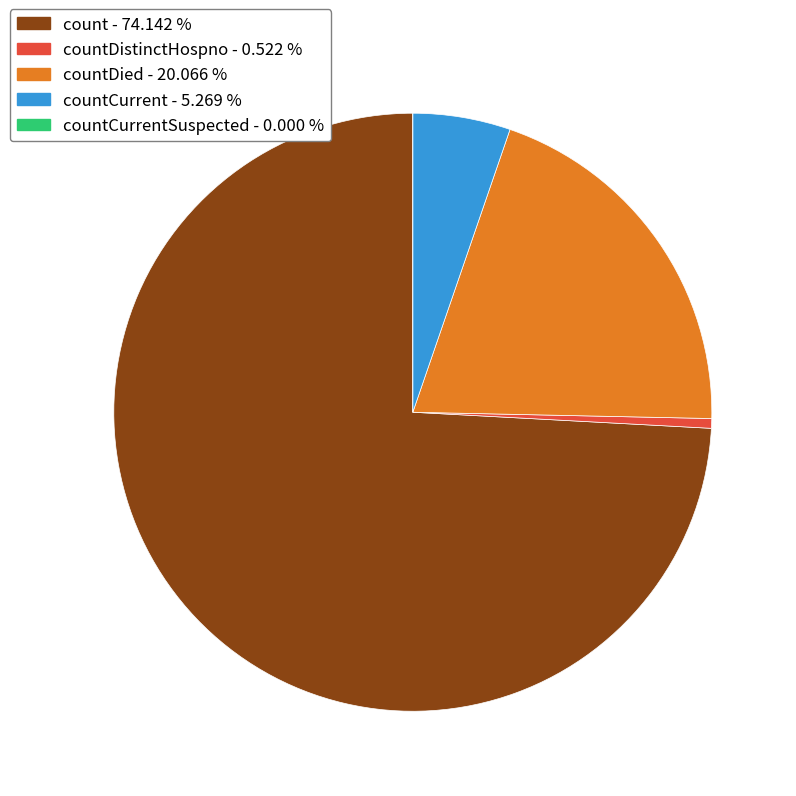

To the nearest percent, what is the difference between the largest and smallest slice percentages?

74%